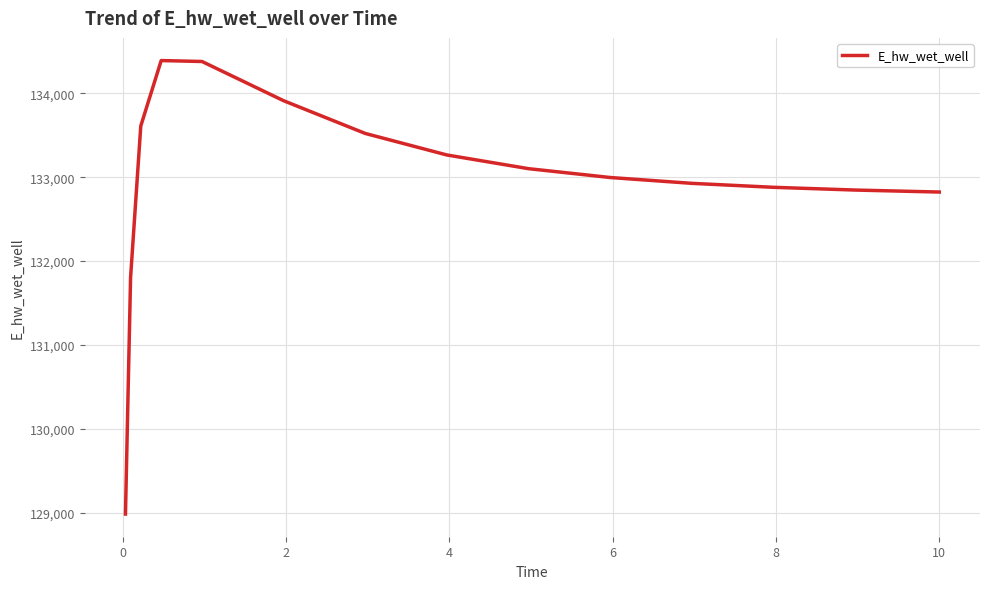

What is the difference between the maximum and minimum values?

5409.5